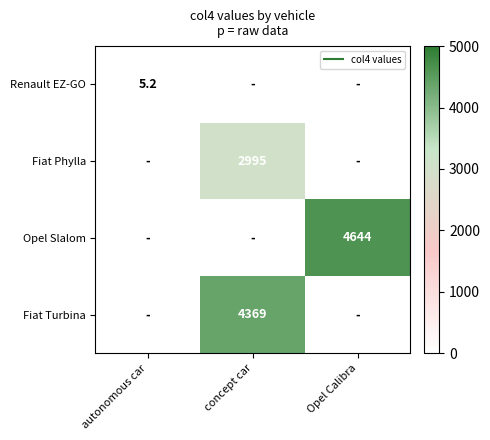

True or false: Renault EZ-GO has a value of 0.0 at concept car.

True